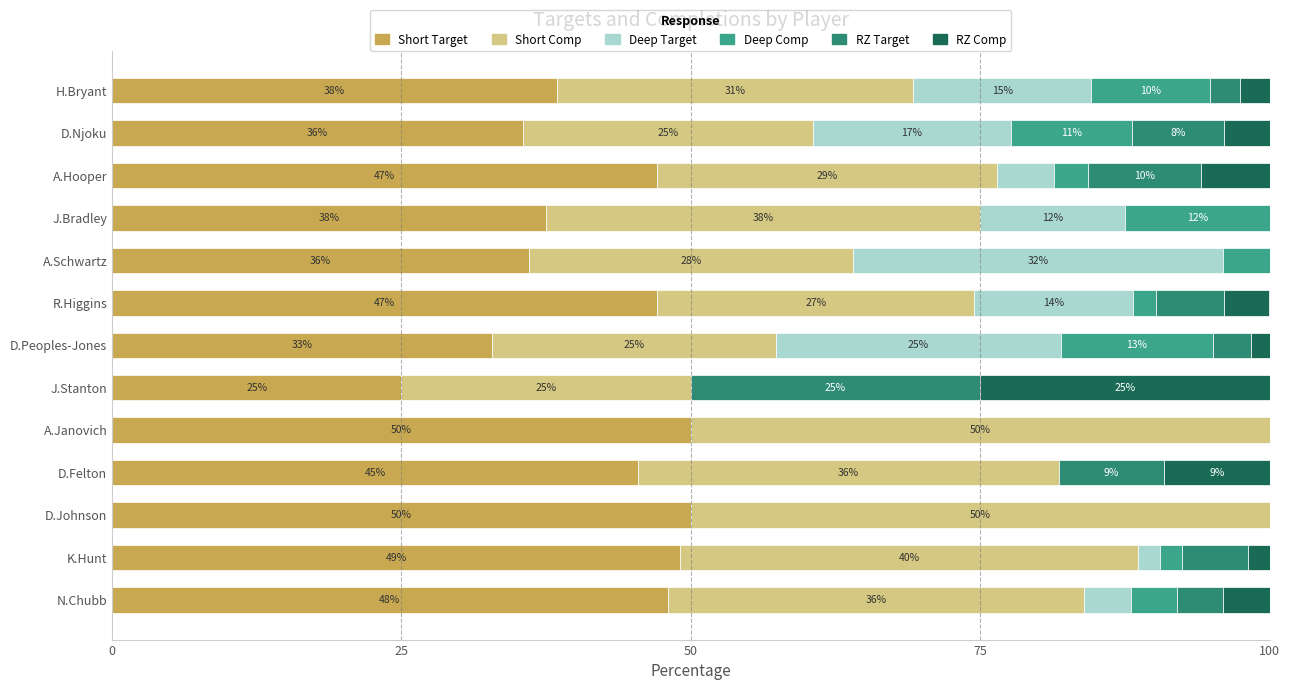

How many data points does each series have?

13